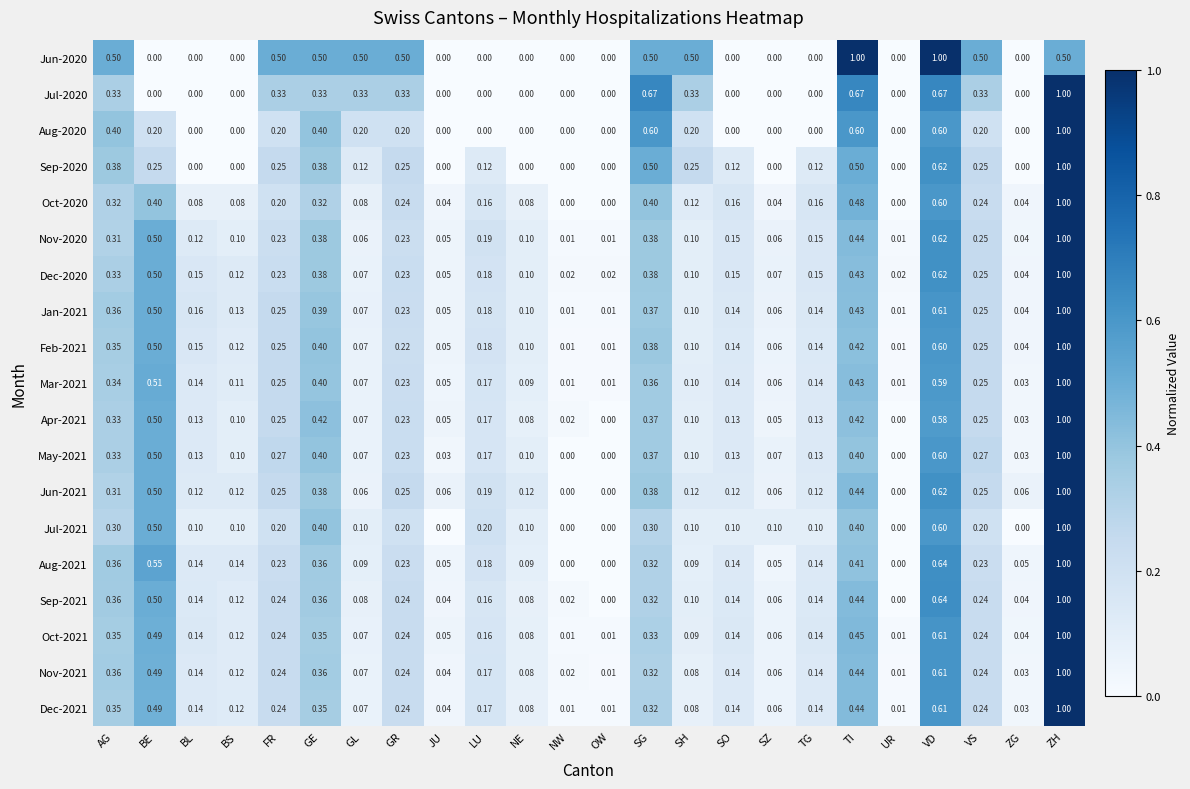

Which category has the highest value in the Jul-2021 series?

ZH